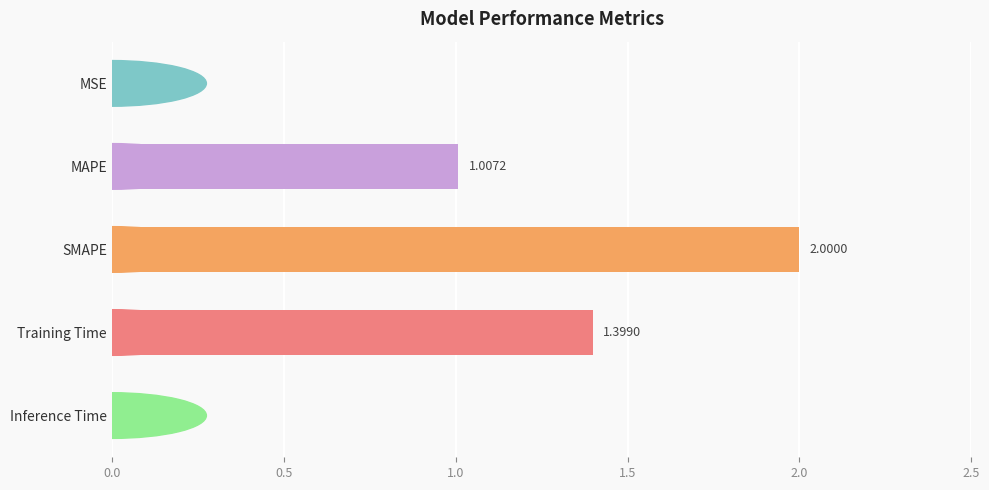

What is the change in value from MSE to Training Time?

+1.4